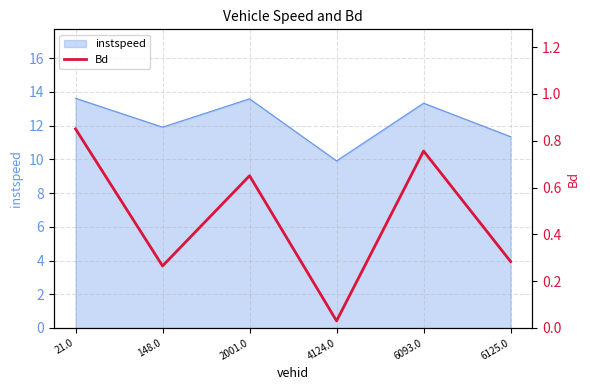

Where is instspeed nearest to the value 11?

6125.0